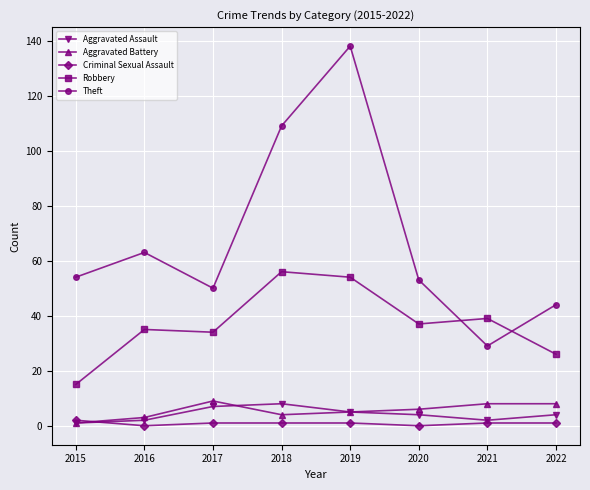

In Theft, how many points are lower than both neighbors (excluding endpoints)?

2